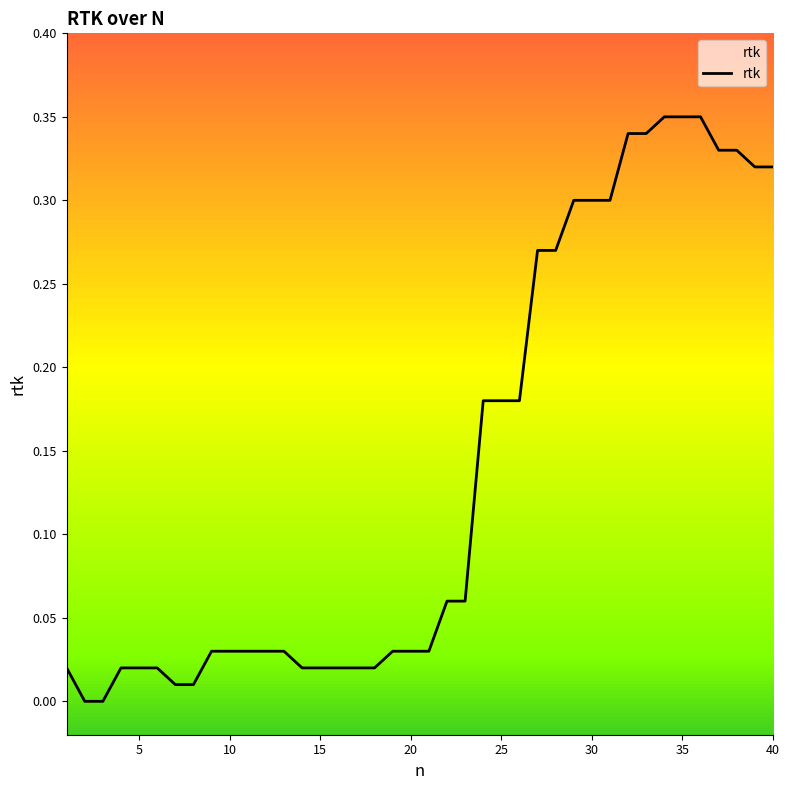

Is it true that the value at 20 is 0.1?

False